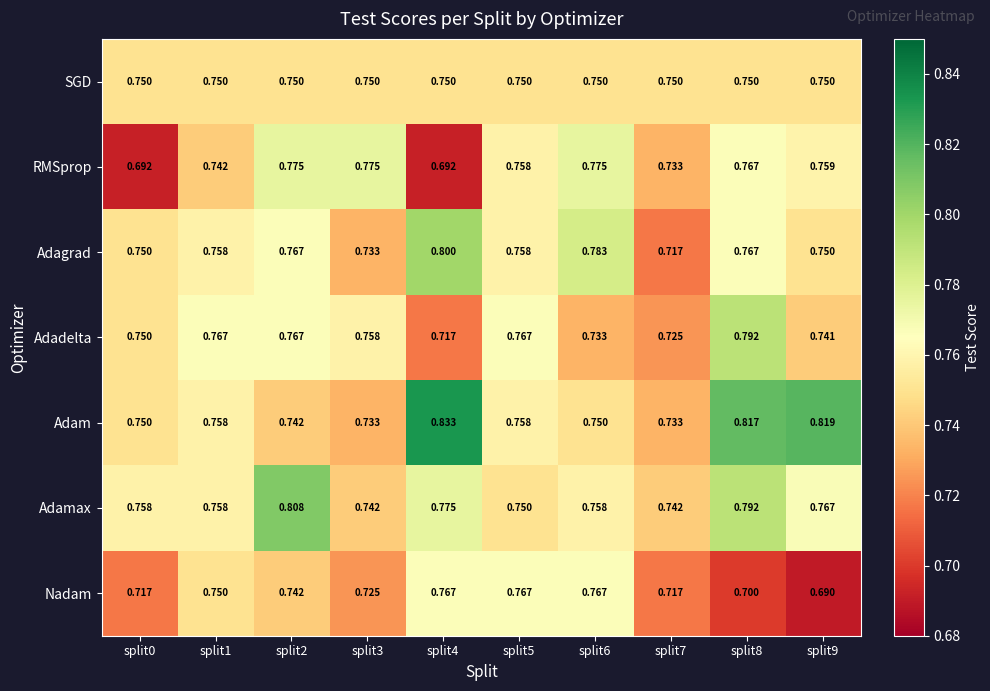

Rank the series by their maximum value, from lowest to highest.

SGD, Nadam, RMSprop, Adadelta, Adagrad, Adamax, Adam